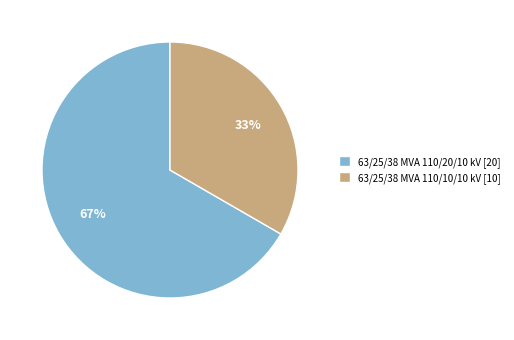

How many slices are in this pie chart?

2